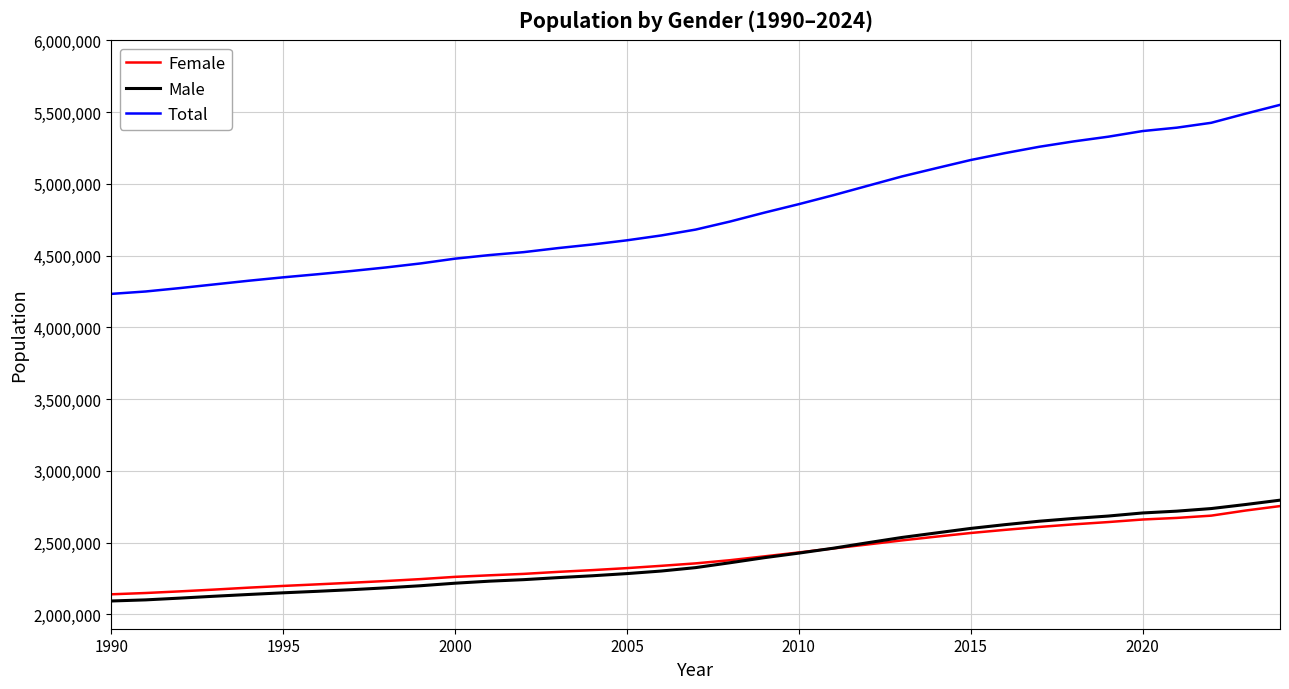

True or false: Female and Total intersect in this chart.

False